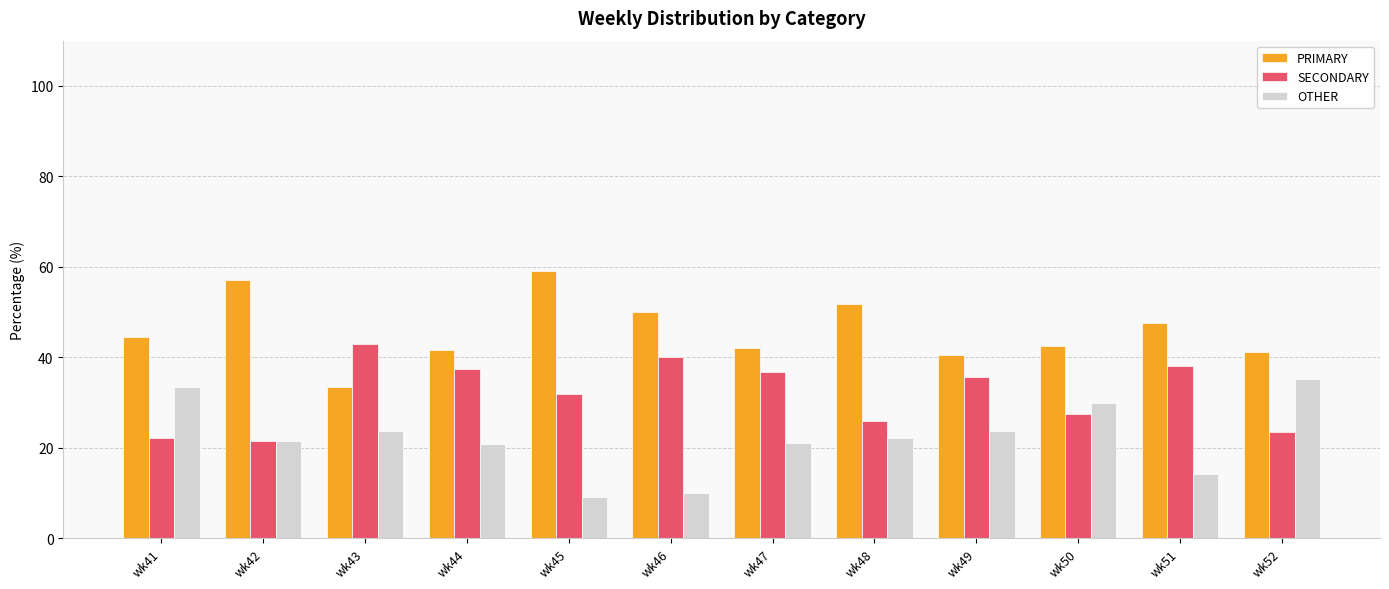

What is the smallest value displayed?

9.1